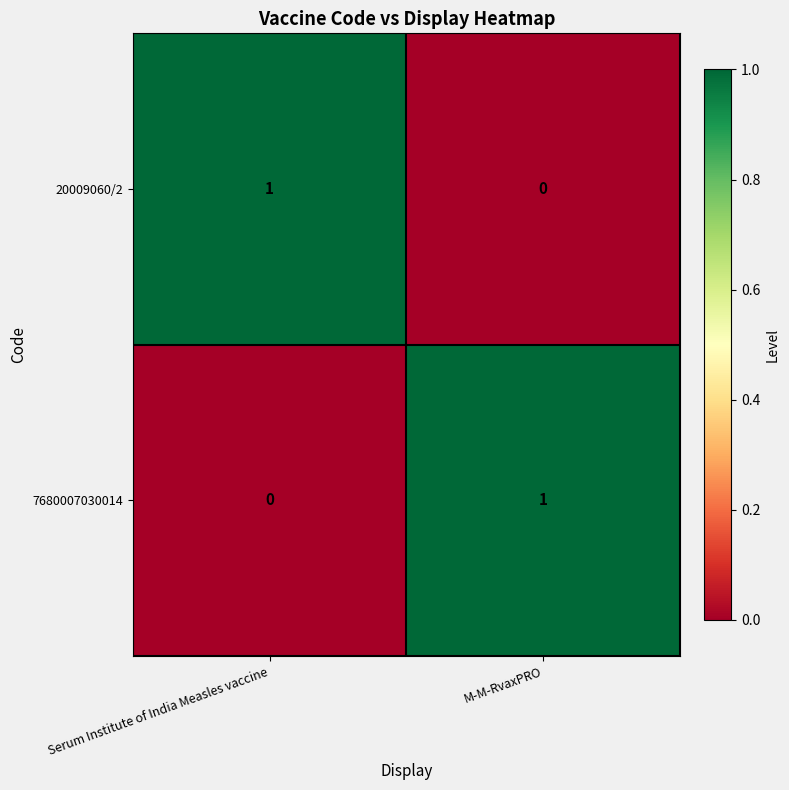

At which label is 20009060/2 closest to 0?

M-M-RvaxPRO